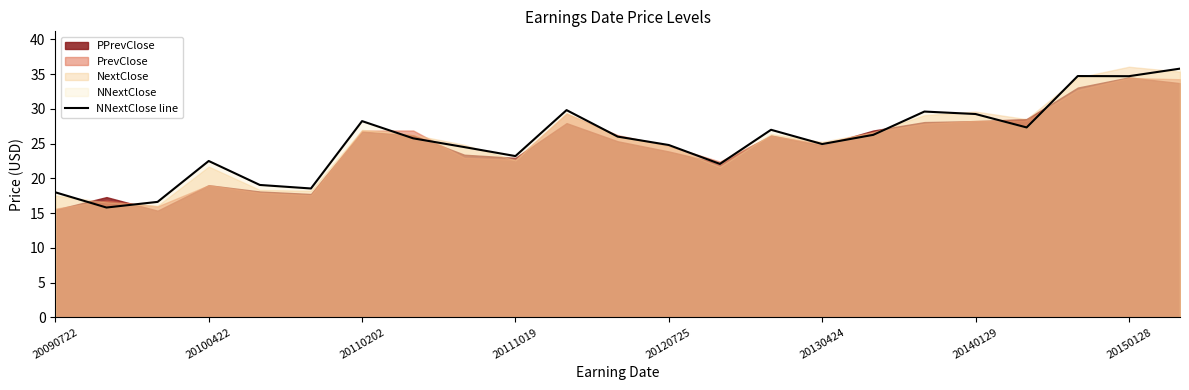

At which category does the chart reach its peak across all series?

22